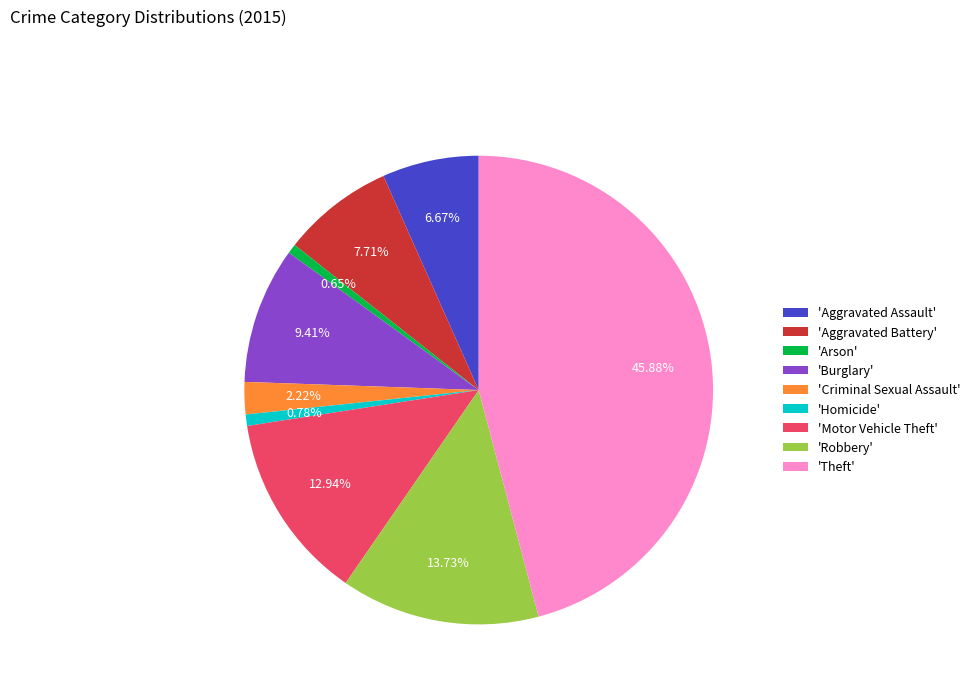

To the nearest percent, what is the difference between the largest and smallest slice percentages?

45%